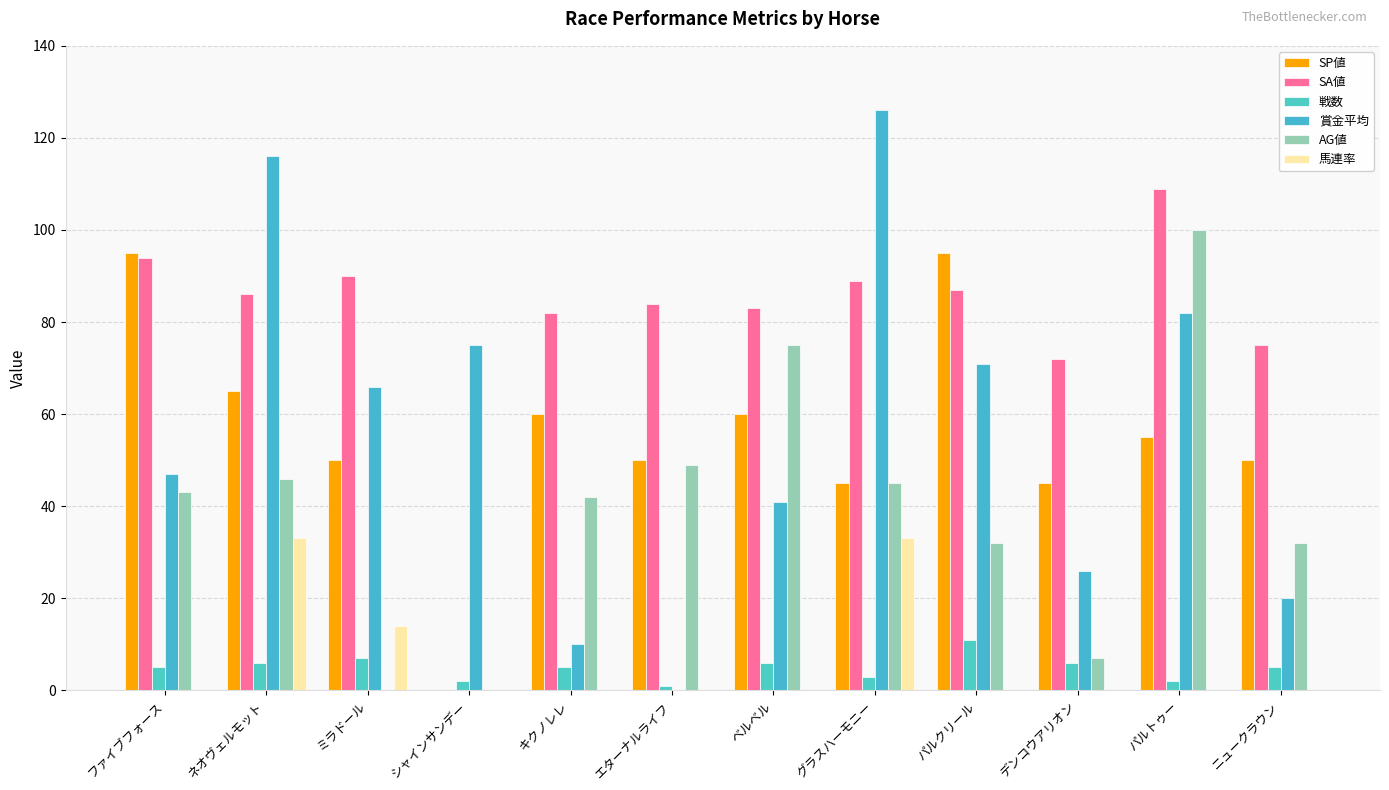

True or false: AG値 has a value of 32 at ニュークラウン.

True